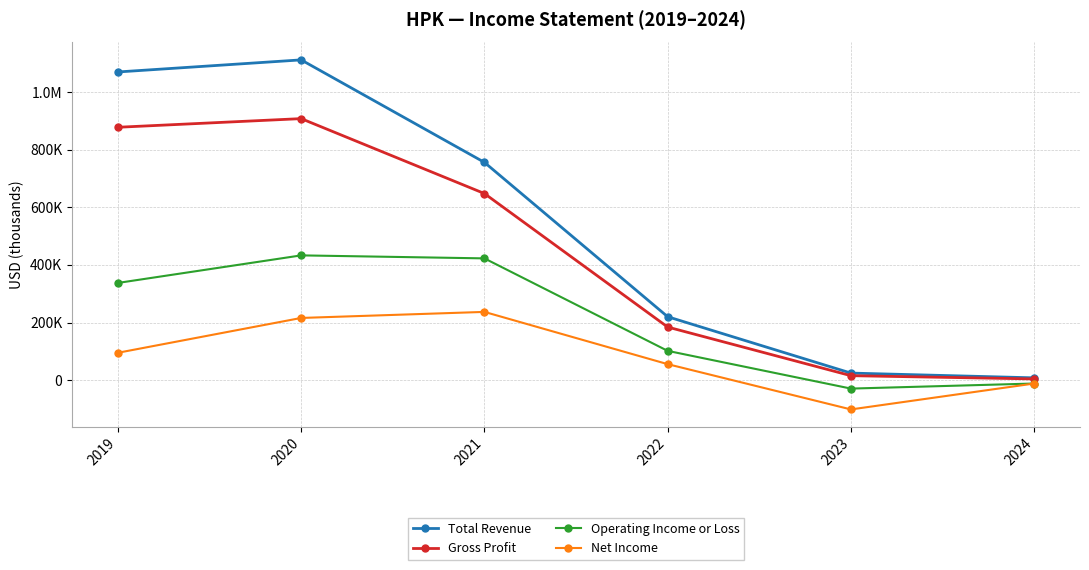

What is the spread (max minus min) of values at 2020?

895400